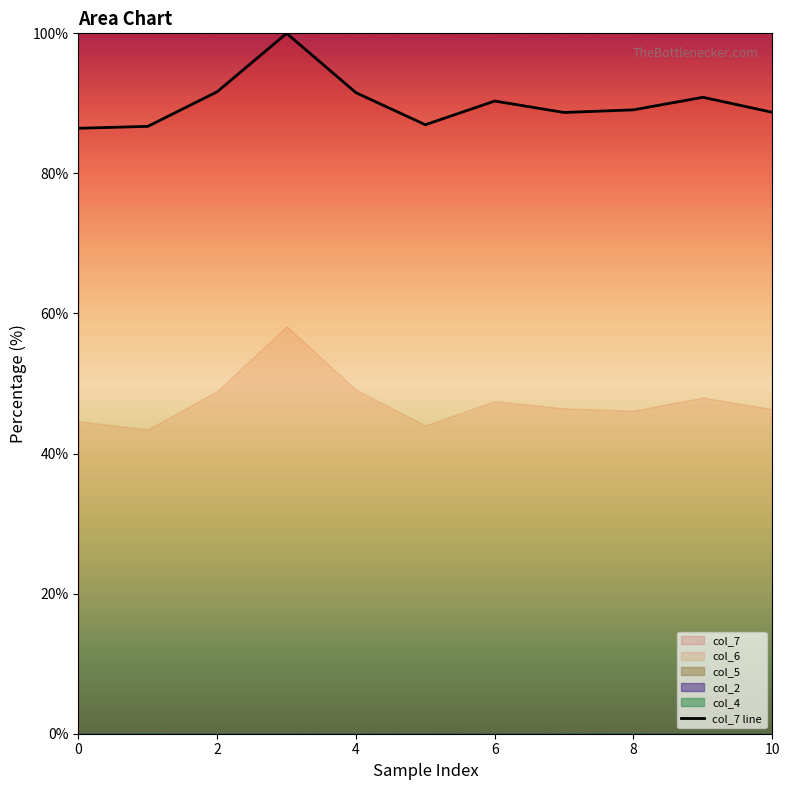

How many interior local valleys (lower than both neighbors) does the data have?

2